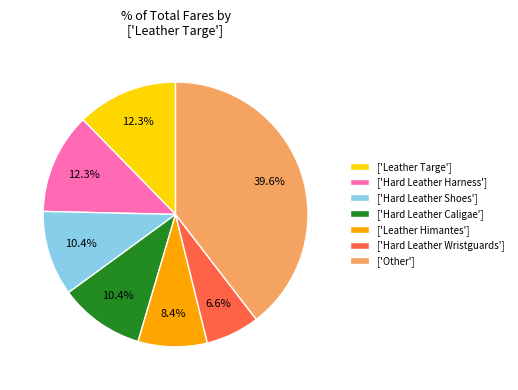

What percentage do ['Leather Himantes'] and ['Hard Leather Shoes'] together represent?

18.8%